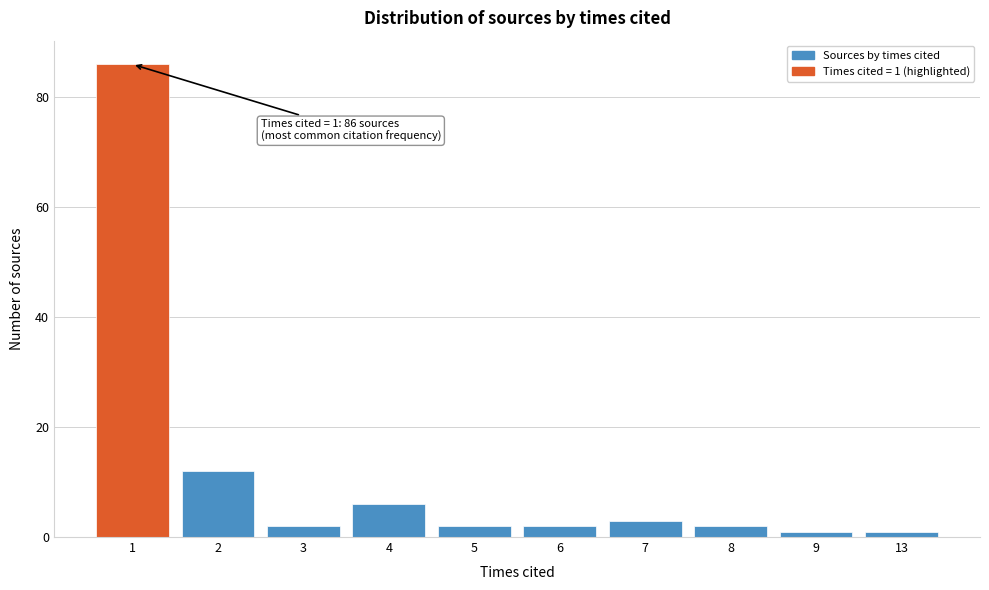

Reading left to right, extract all data points from this chart.

86	12	2	6	2	2	3	2	1	1